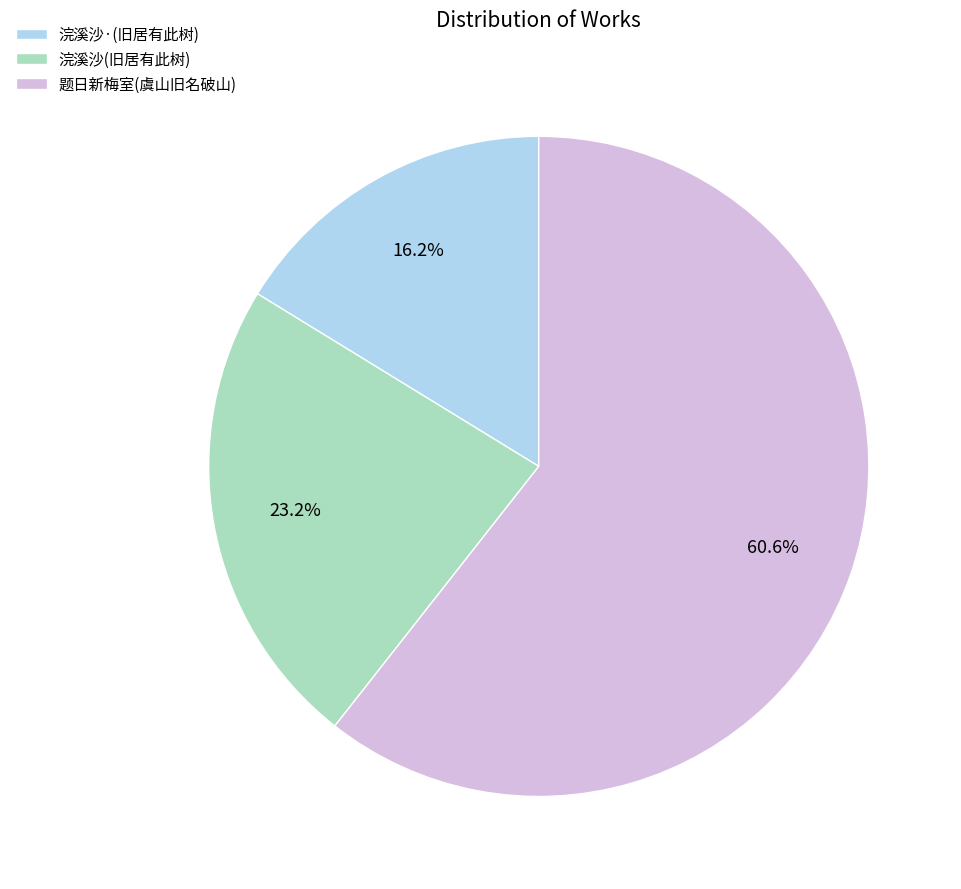

Which has a higher value, 题日新梅室(虞山旧名破山) or 浣溪沙·(旧居有此树)?

题日新梅室(虞山旧名破山)